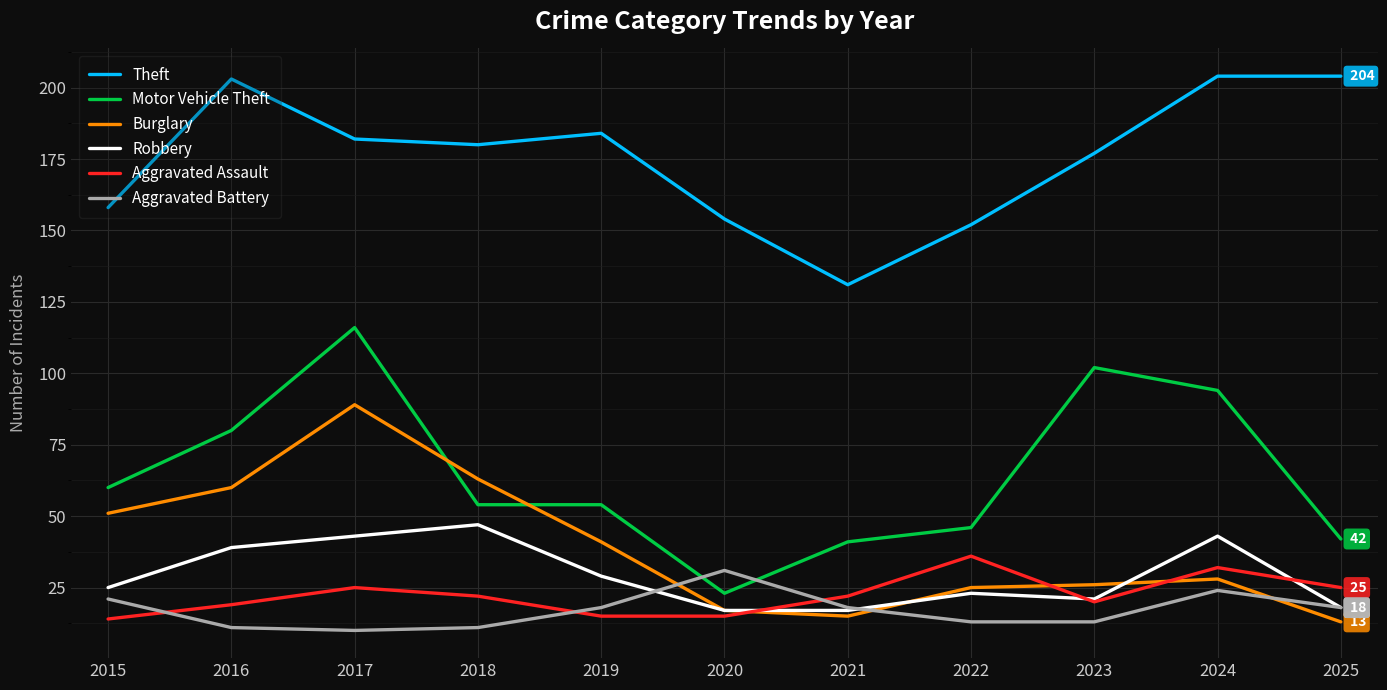

What is the difference between the maximum and second lowest values in the Robbery series?

30